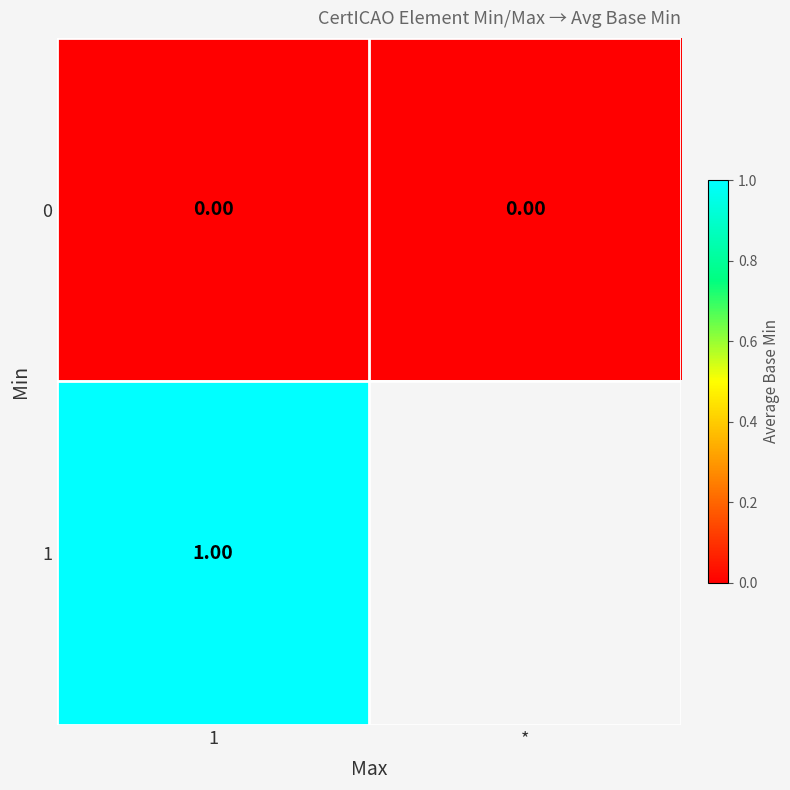

Is the value of 0 at 1 greater than the value of 1 at 1?

No